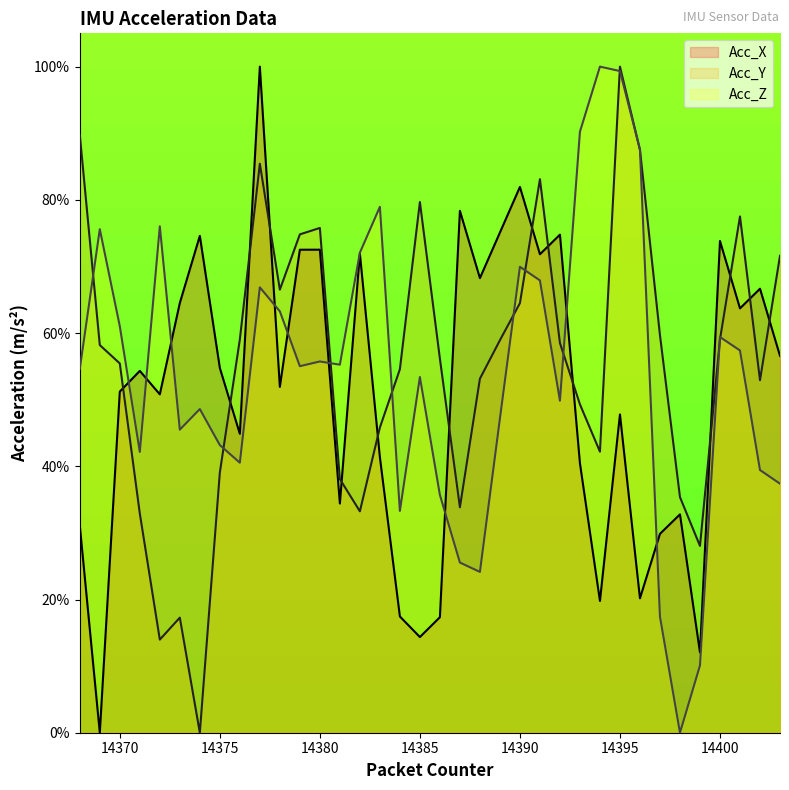

How many times do Acc_Z and Acc_Y cross each other?

12